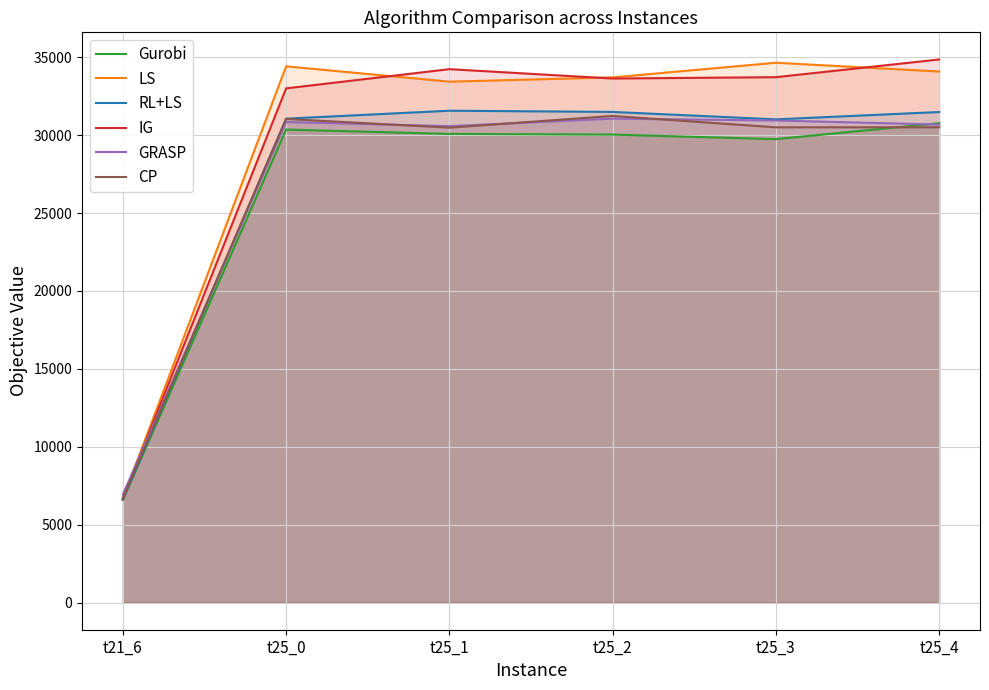

What is the average value of the IG series?

29354